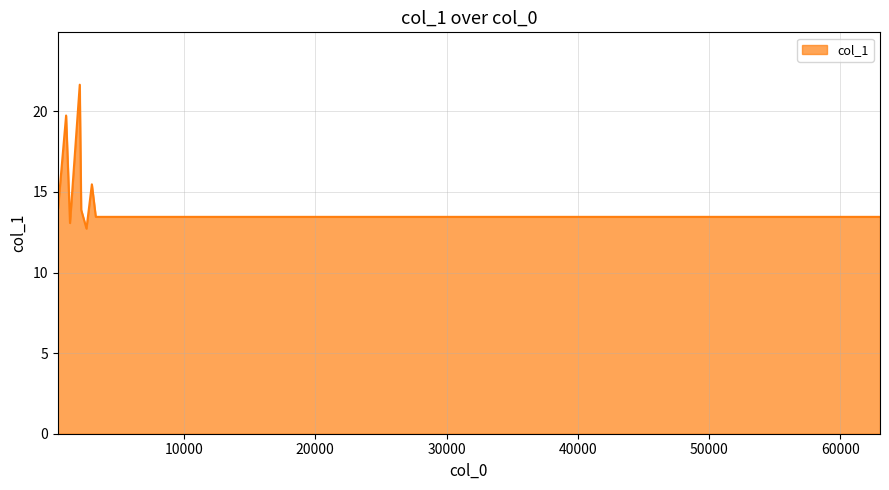

Reading left to right, transcribe all the data shown in this chart.

14.0	14.0	14.0	19.7	13.1	21.7	13.9	12.7	15.5	13.5	13.5	13.5